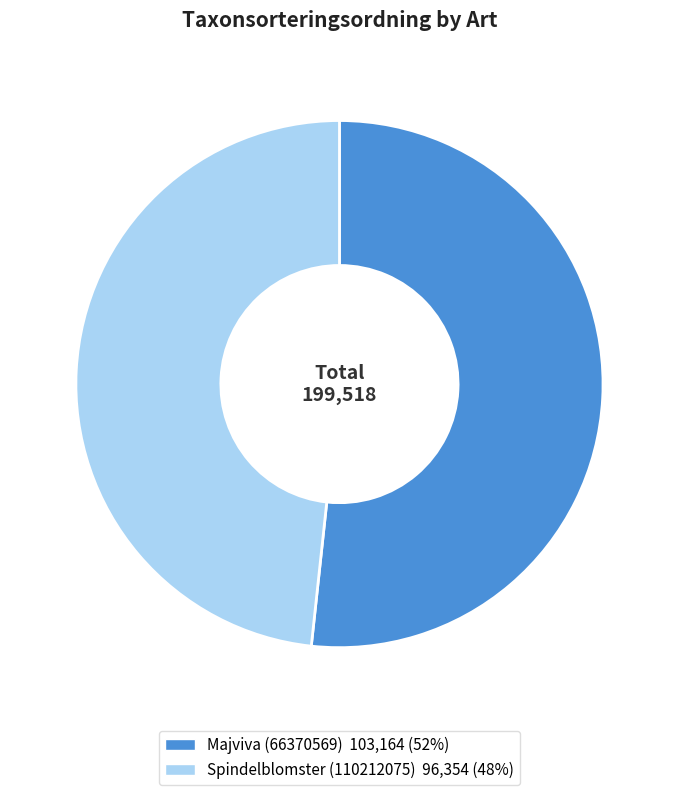

What is the smallest slice in the pie chart?

Spindelblomster (110212075)